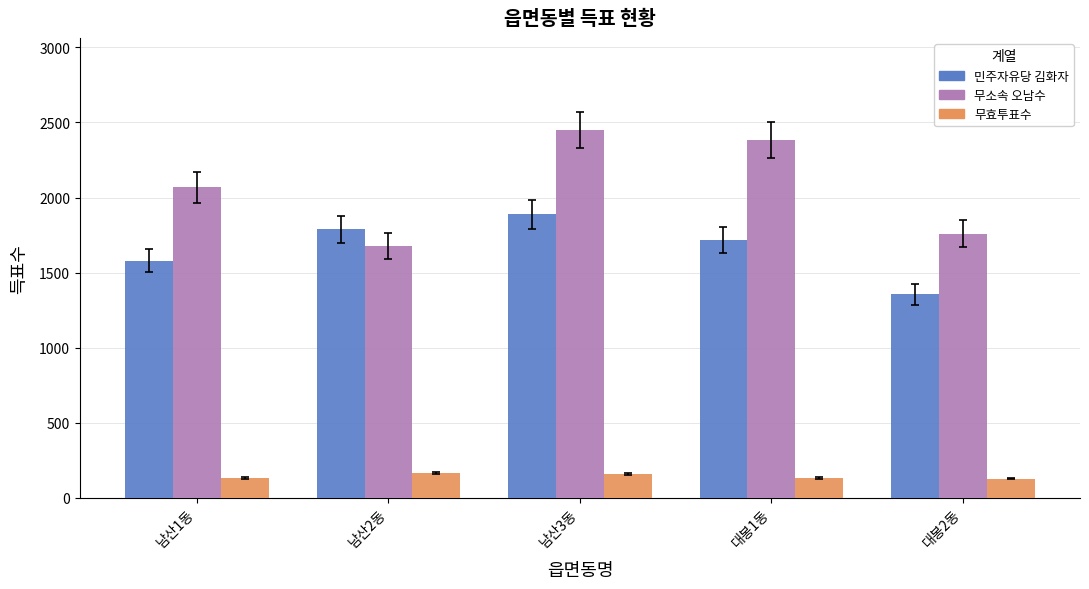

Which series has the largest range (max minus min)?

무소속 오남수